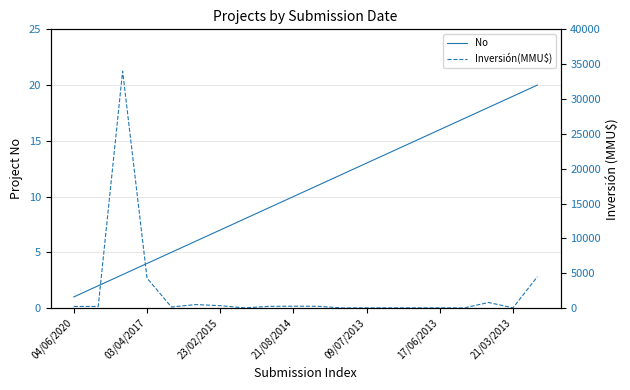

At which category does the chart reach its minimum across all series?

04/06/2020